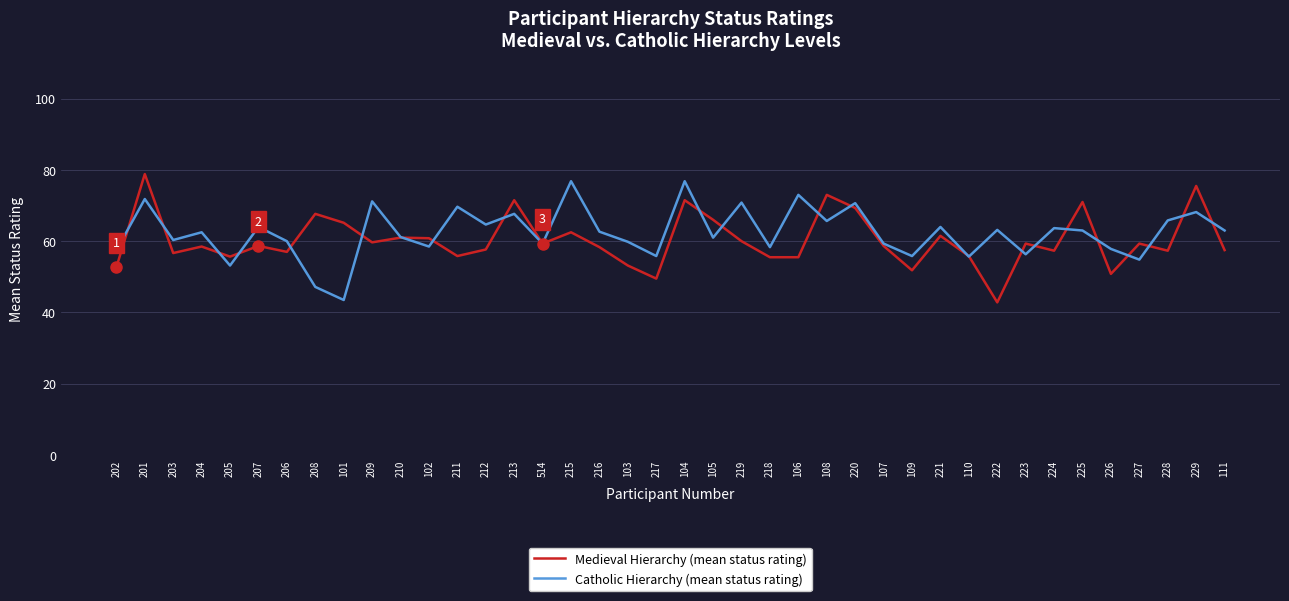

What is the total value across all series at 201?

150.7